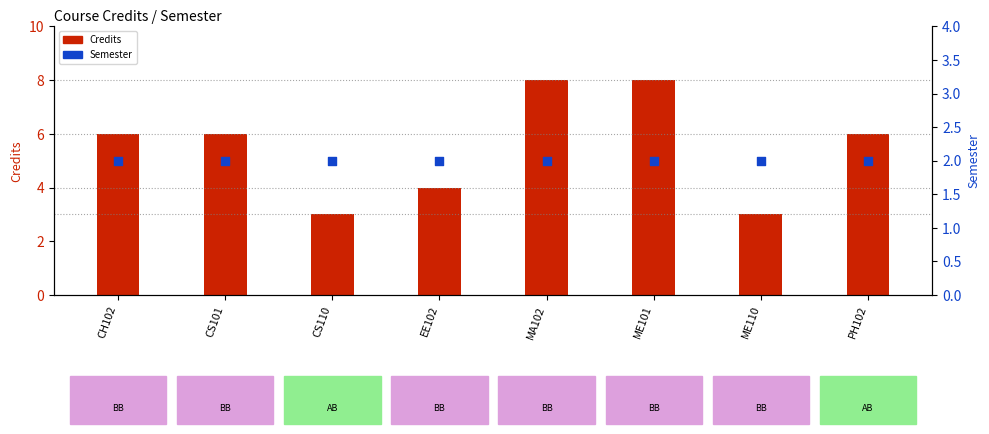

Which series reaches the minimum Y coordinate?

Semester